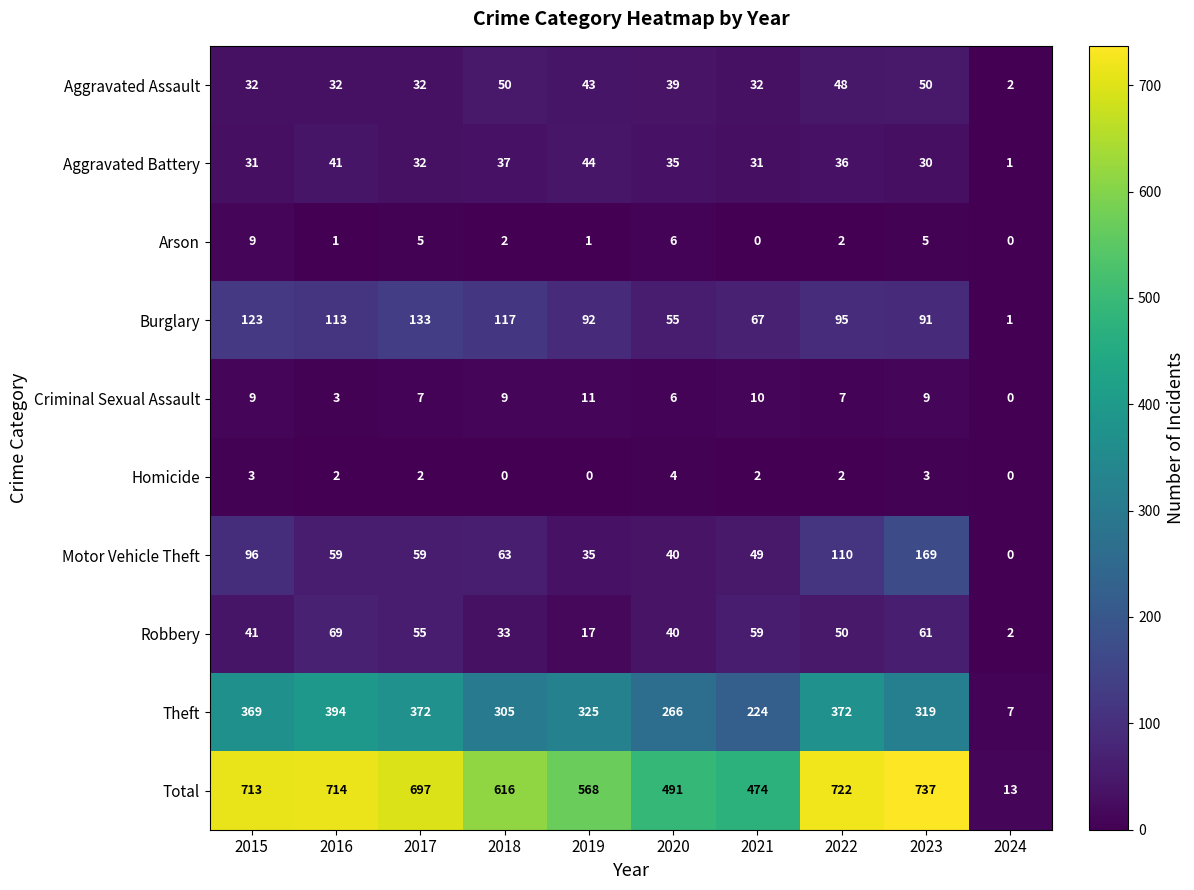

What is the maximum value for Criminal Sexual Assault?

11